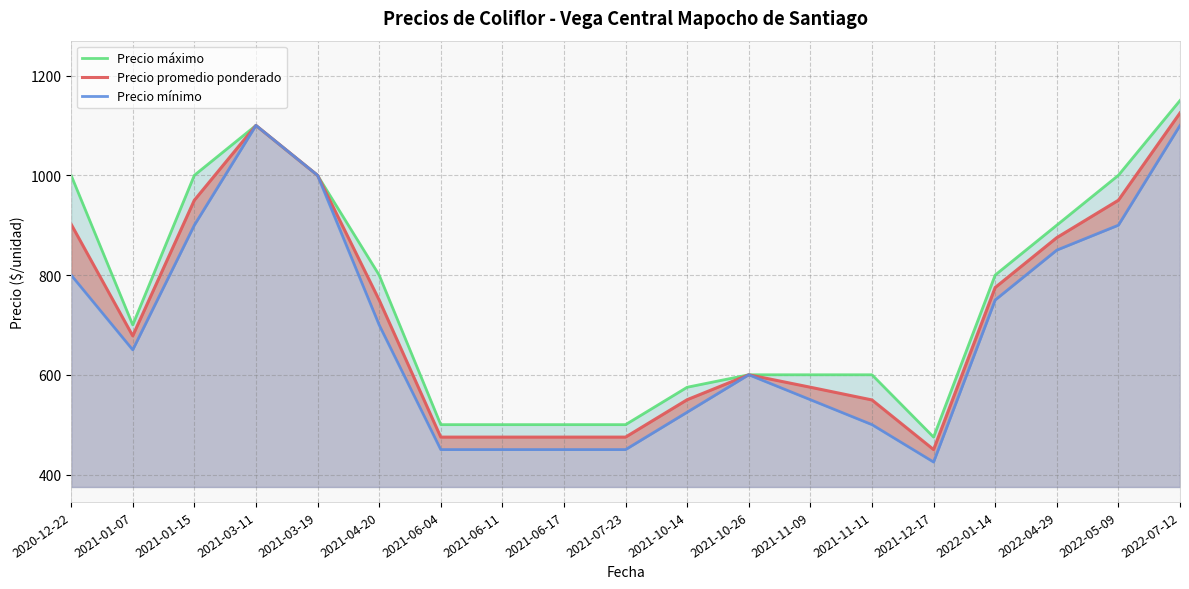

What is the difference between the second highest and second lowest values in the Precio máximo series?

600.0